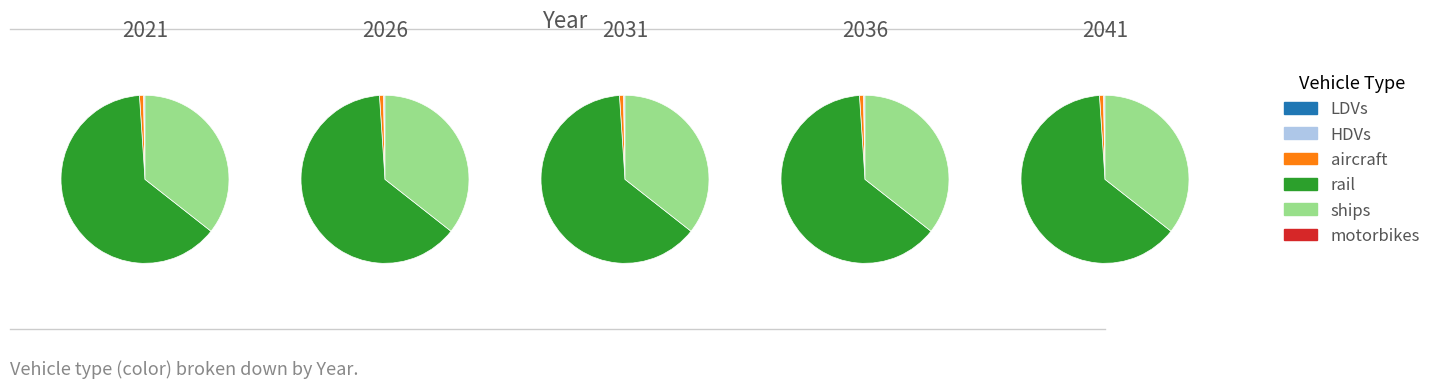

How many segments does this pie chart have?

5